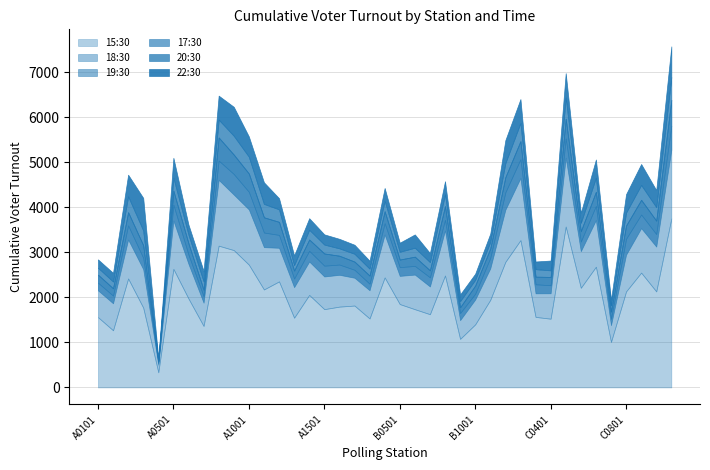

True or false: 22:30 has a value of 4723 at A0201.

True